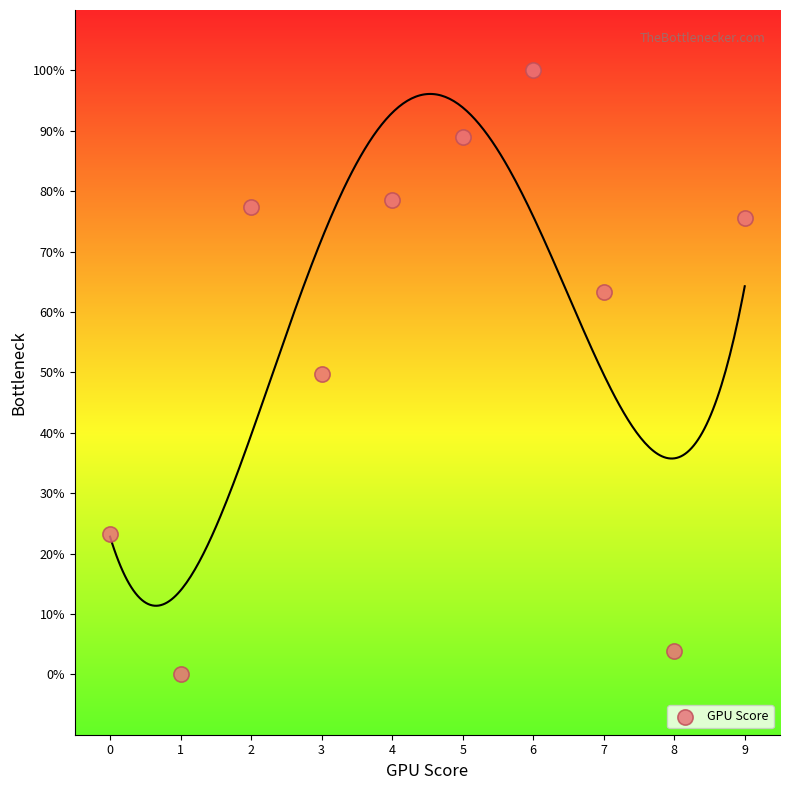

What is the range of Y values (max minus min)?

100.0